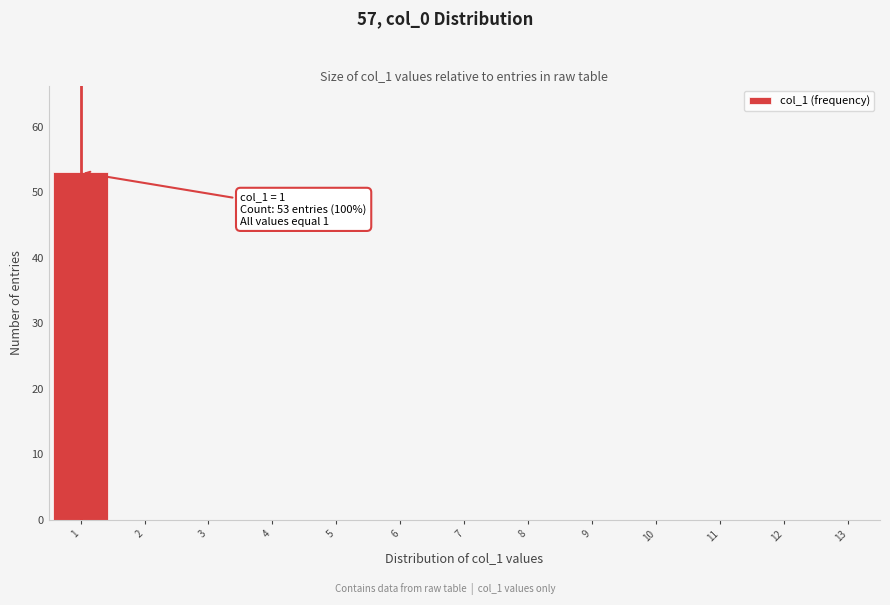

Which range on the x-axis has the tallest bar?

0.5 to 1.5